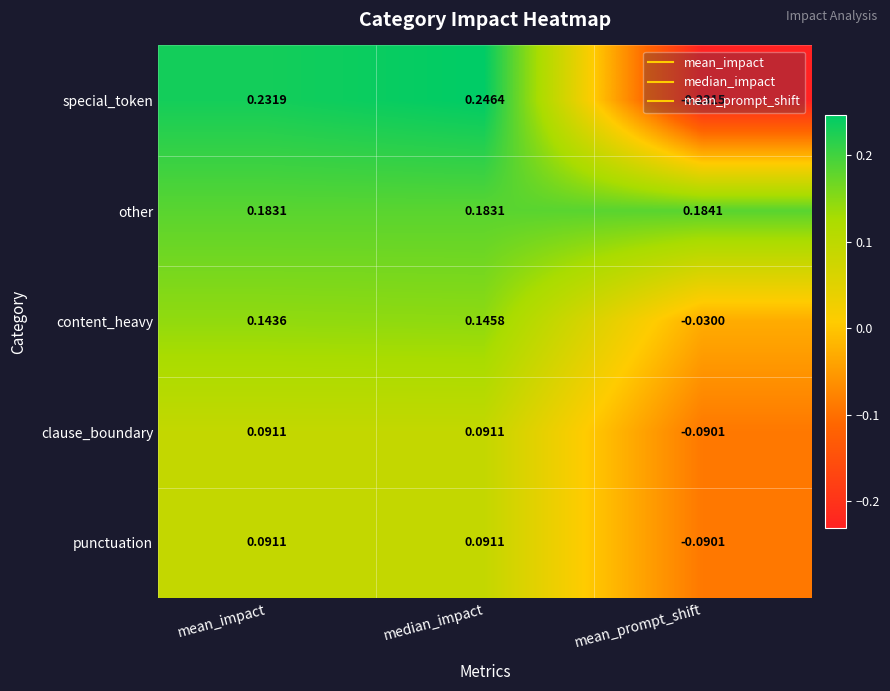

Is the value of content_heavy at mean_prompt_shift greater than the value of clause_boundary at median_impact?

No